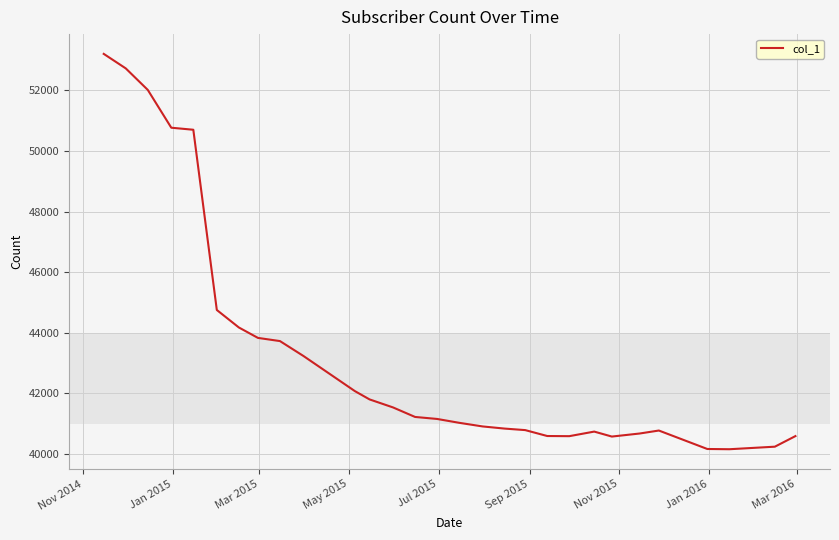

What is the smallest value displayed?

40159